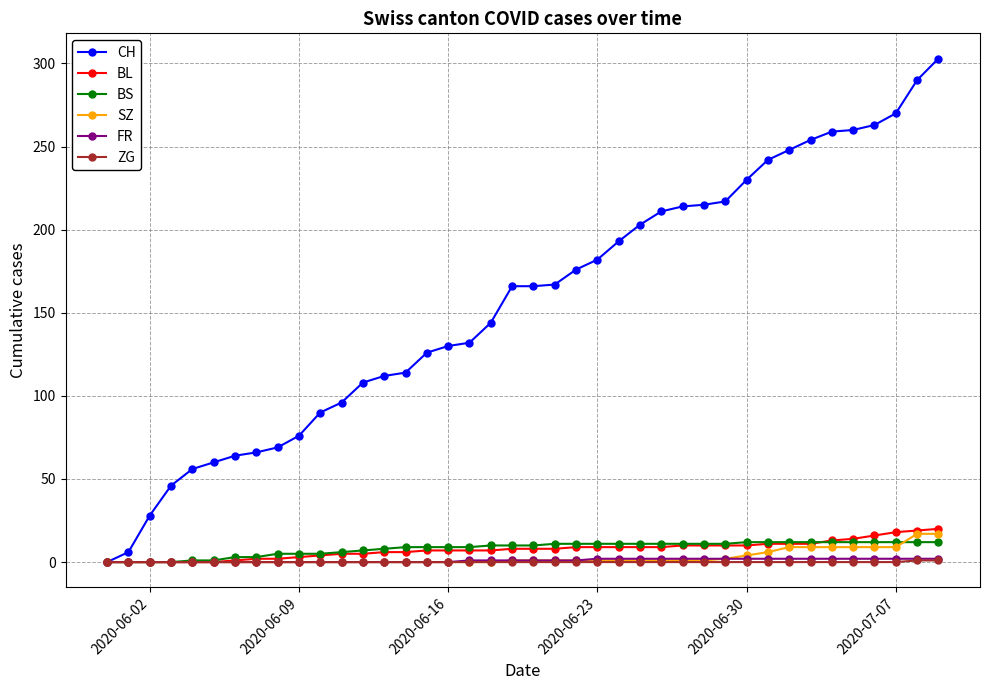

What is the value of the SZ point at the 40th from the left?

17